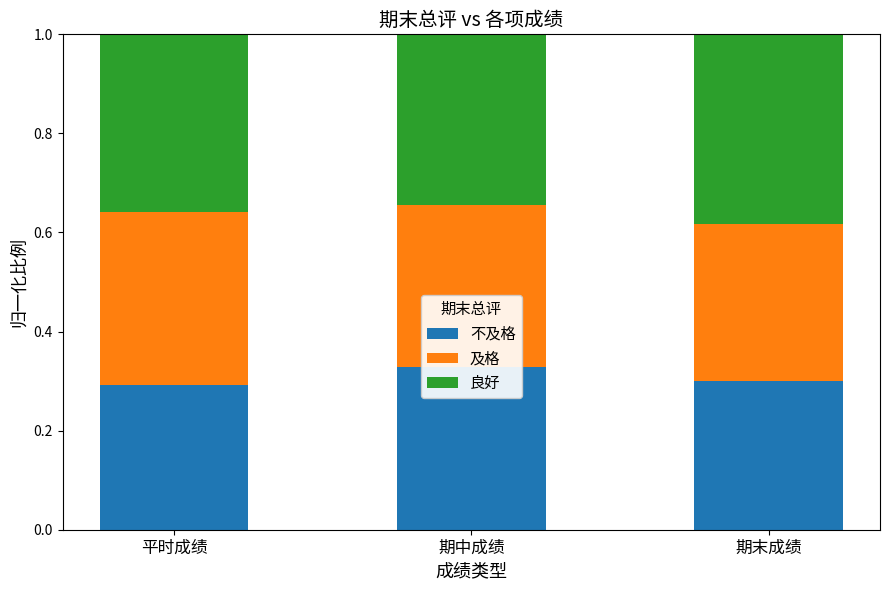

How many bars are there in each group?

3